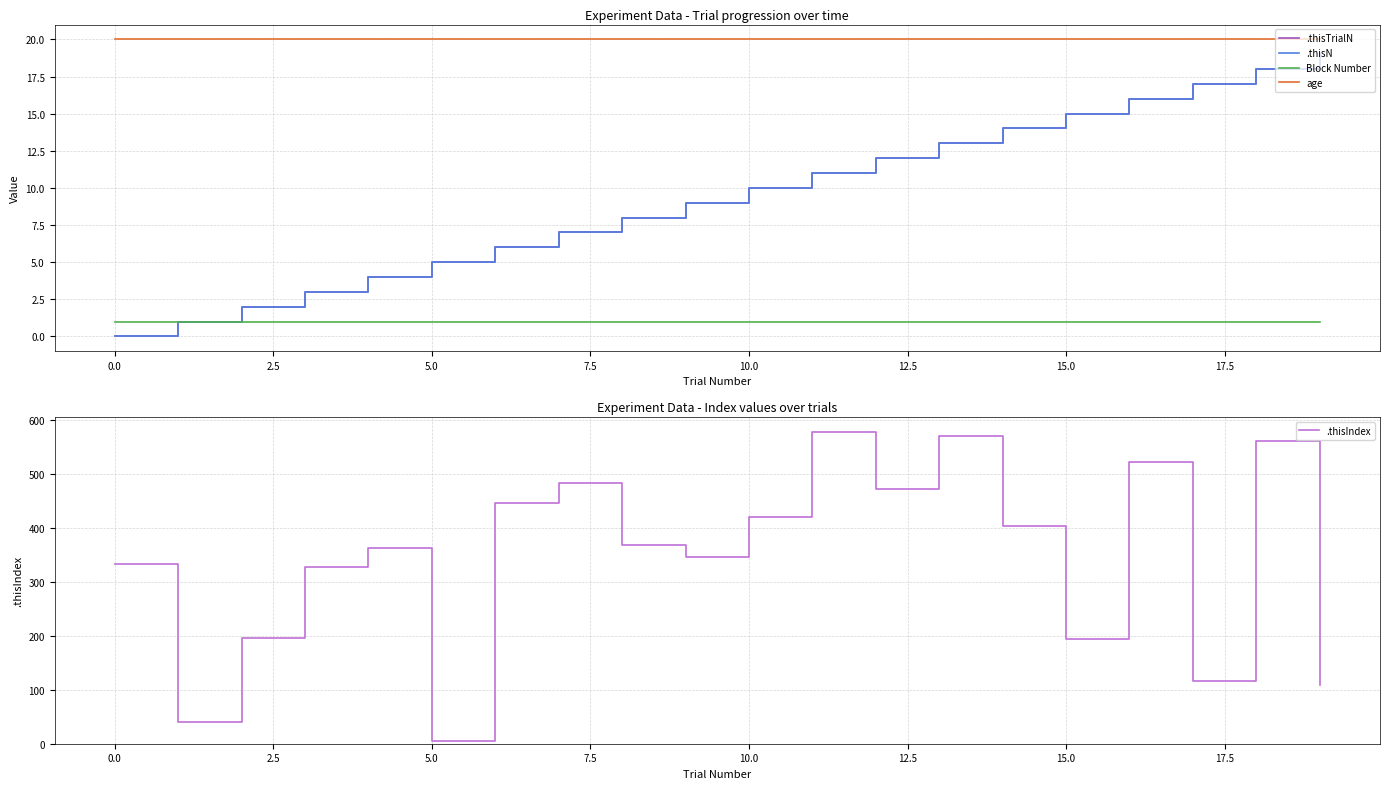

True or false: .thisTrialN and .thisIndex cross at least once.

False